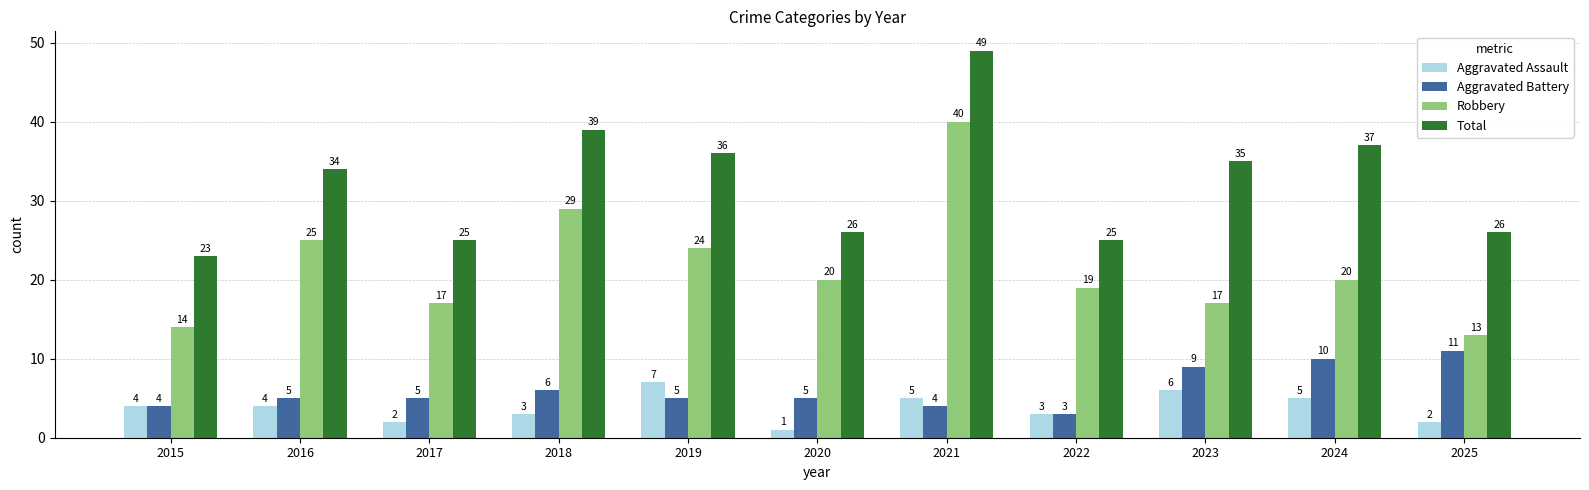

At which category does the chart reach its minimum across all series?

2020